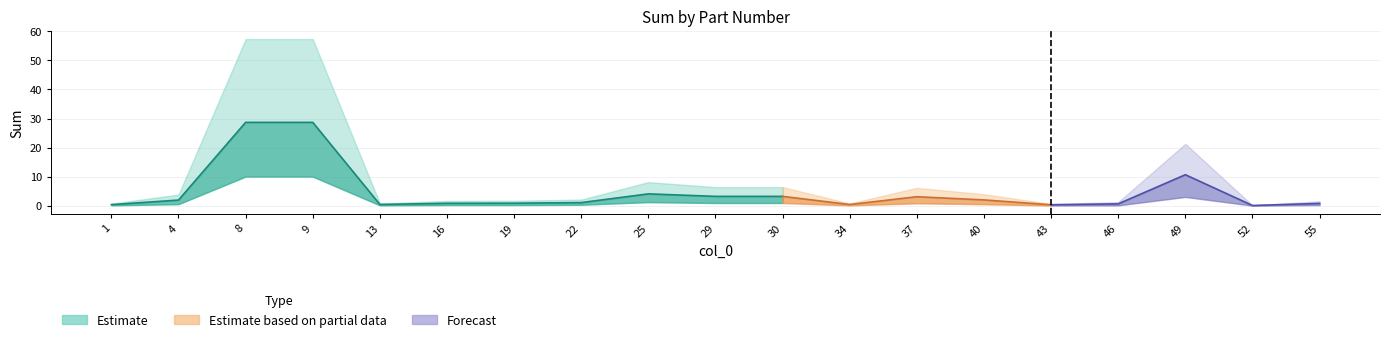

Which has a higher value, 49 or 13?

49